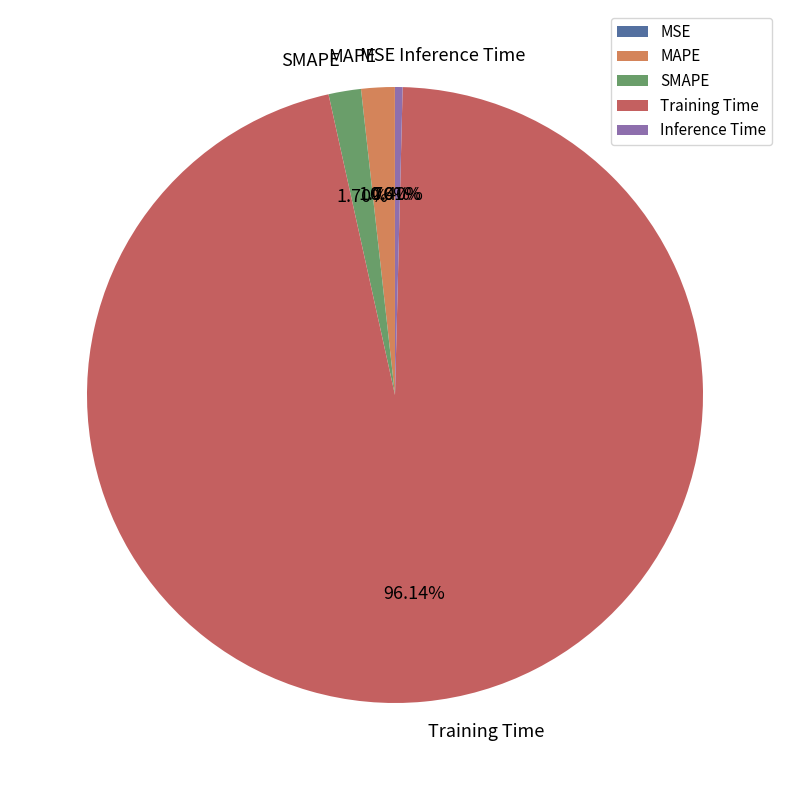

What percentage is the SMAPE slice, to the nearest percent?

2%